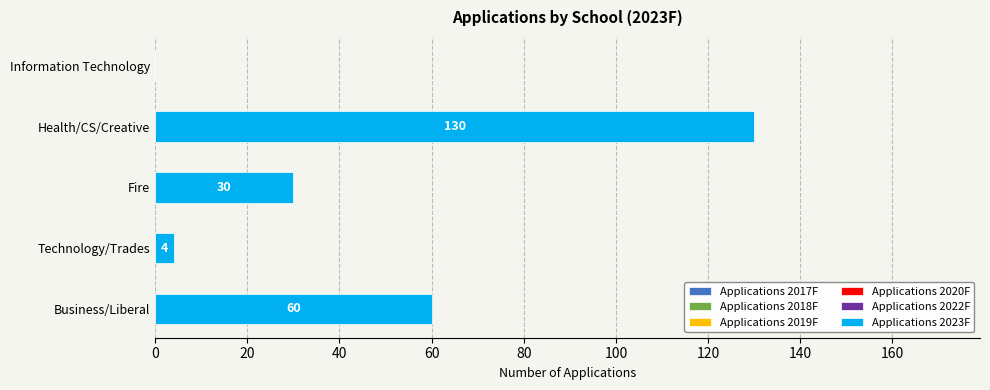

Is it true that the value at Fire is 7?

False